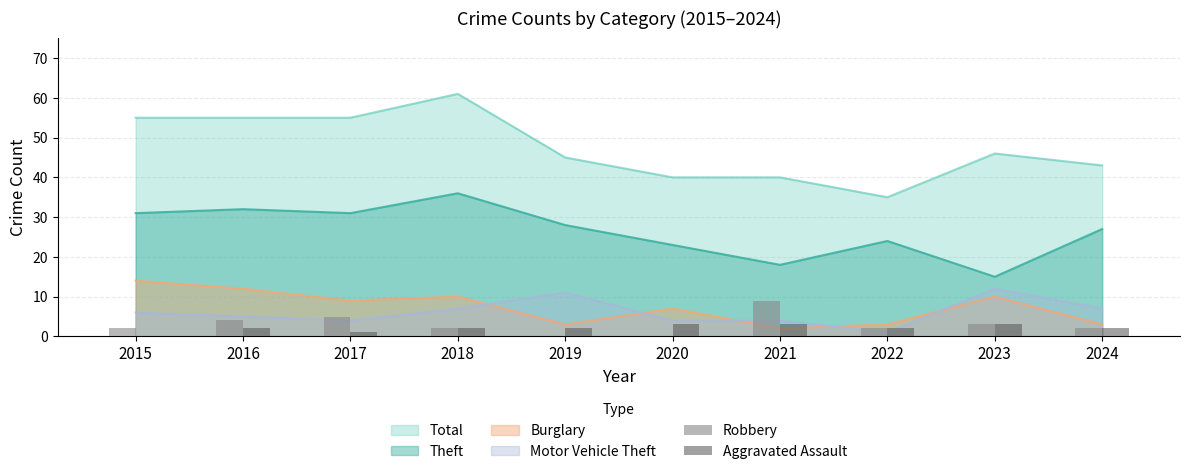

Does the chart contain any negative values?

No